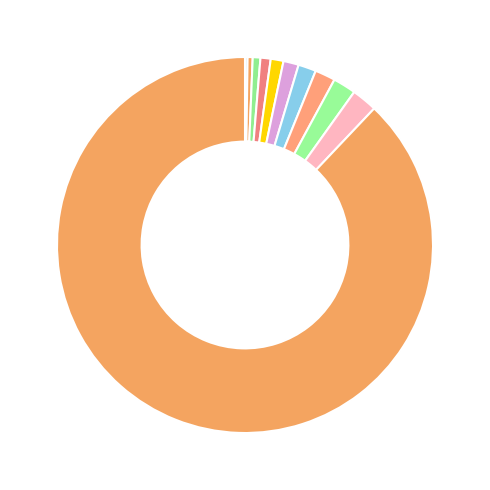

How many slices are in this pie chart?

11